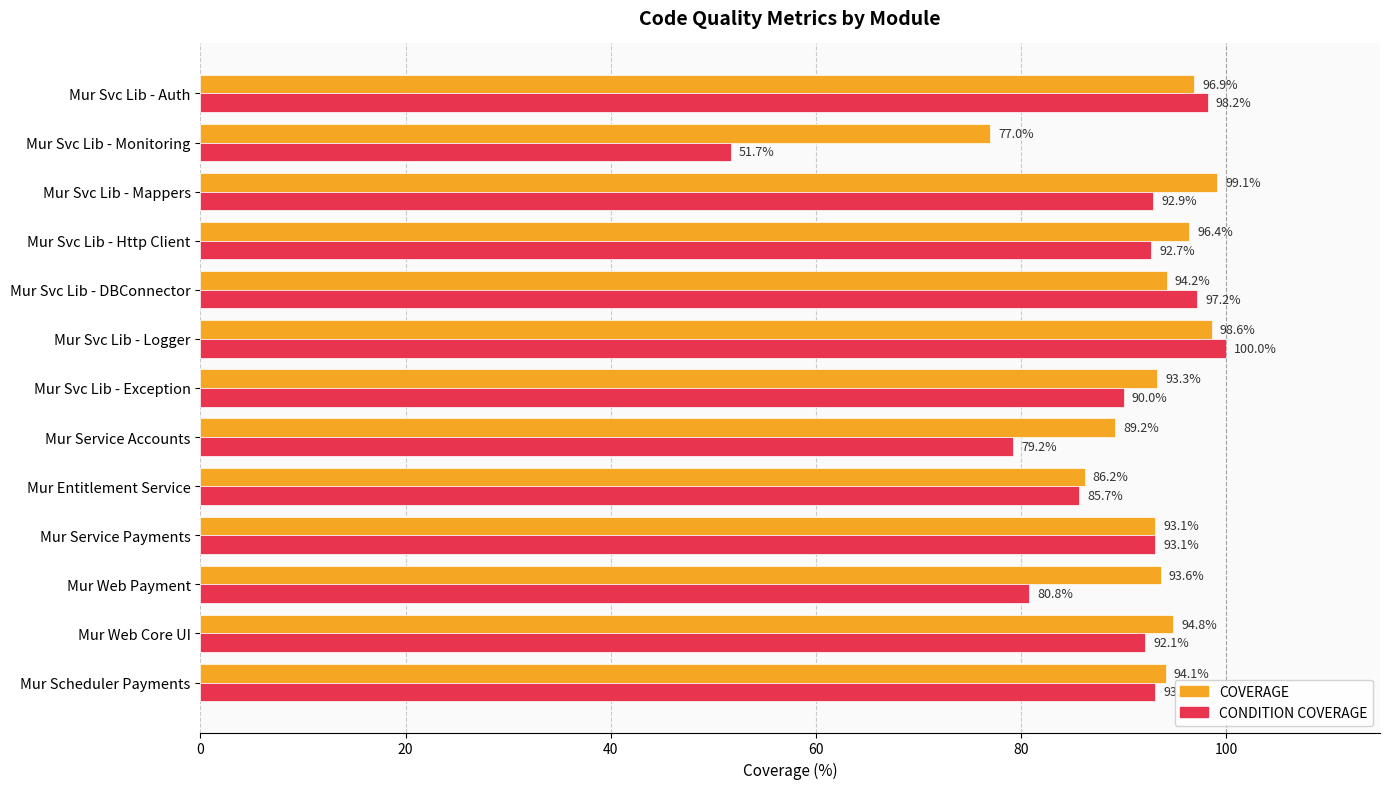

Which category has the highest value in the COVERAGE series?

Mur Svc Lib - Mappers